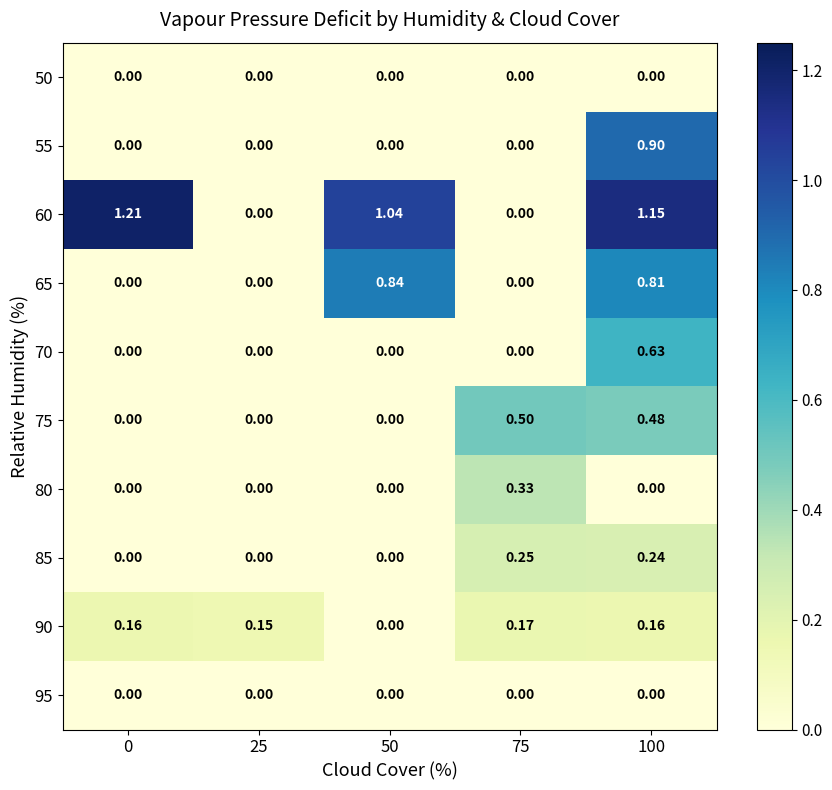

Which series has the largest range (max minus min)?

60